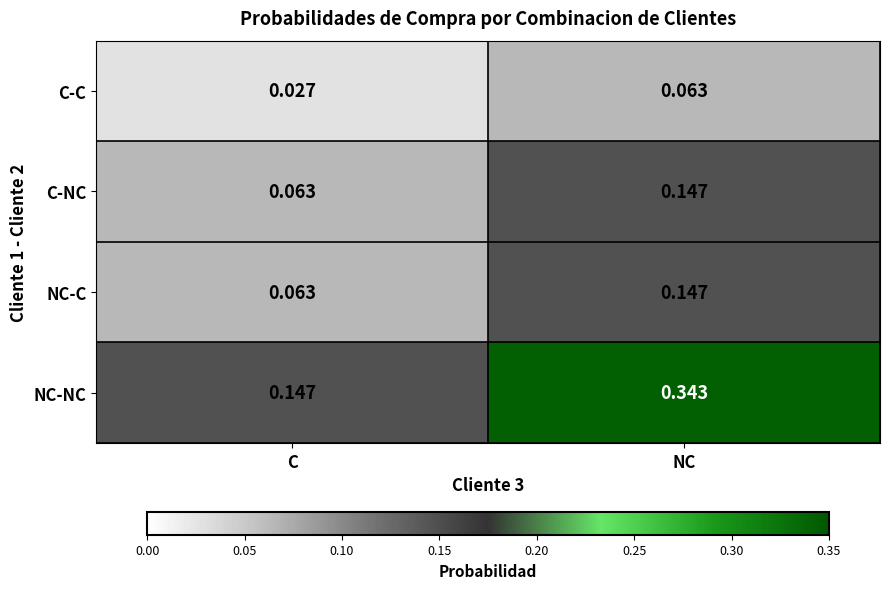

Which series changed the most between C and NC?

NC-NC